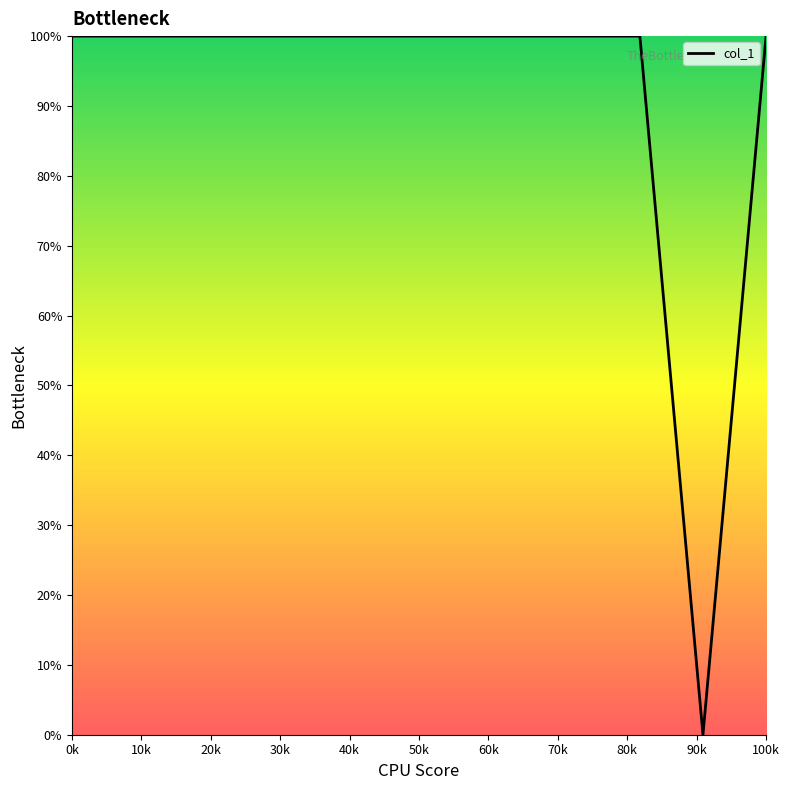

What is the greatest value displayed?

100.0